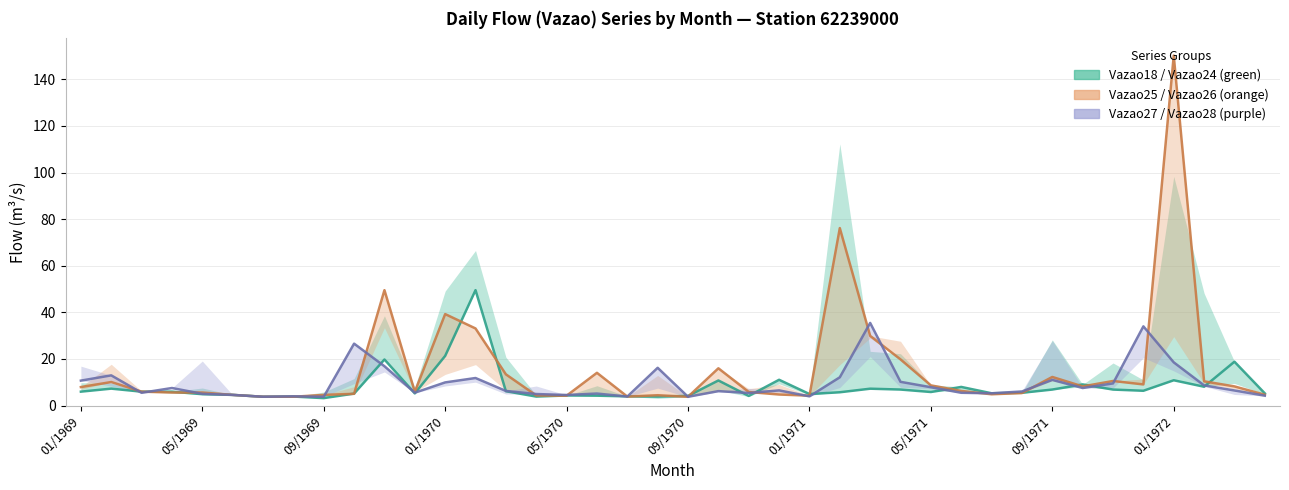

After their last crossing, which series has the higher values: Vazao27 or Vazao25?

Vazao25